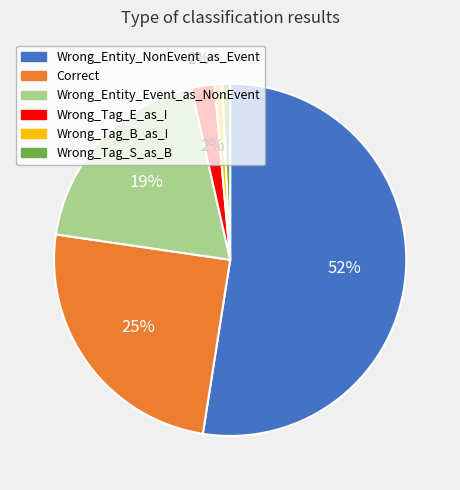

Which category has the biggest portion of the pie?

Wrong_Entity_NonEvent_as_Event